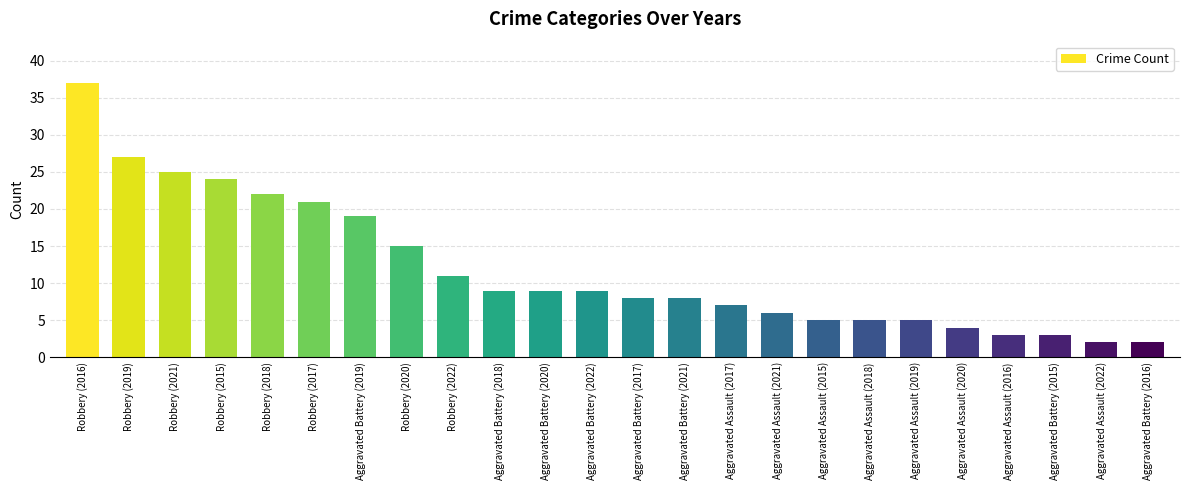

The chart shows a value of 19 at Robbery (2022). True or false?

False